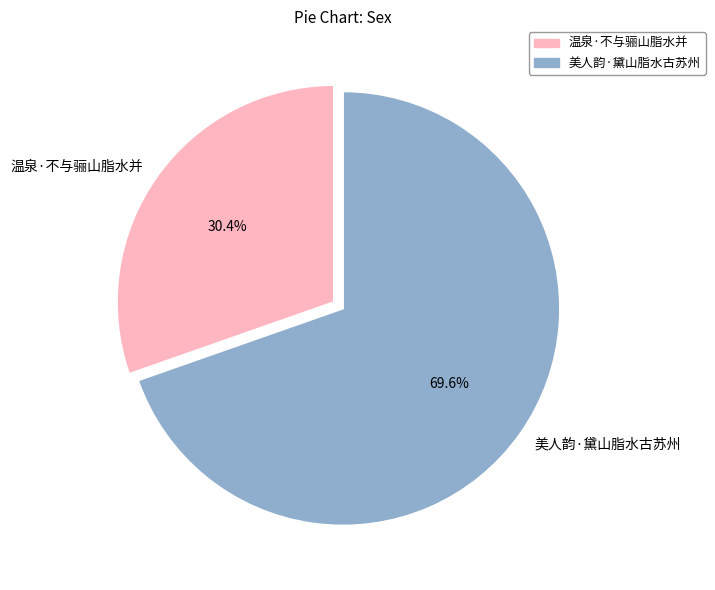

Which slice is the largest?

美人韵·黛山脂水古苏州